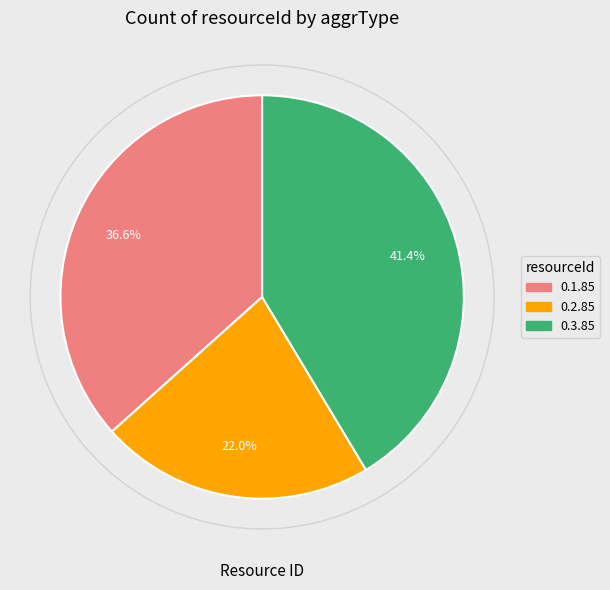

Is there a majority slice in this chart?

No